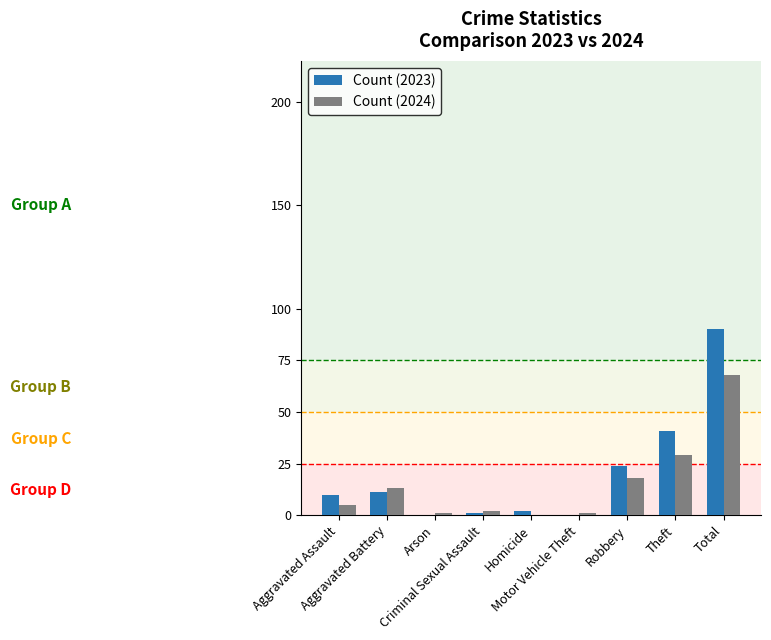

What are all the series names shown in the legend?

Count (2023), Count (2024)